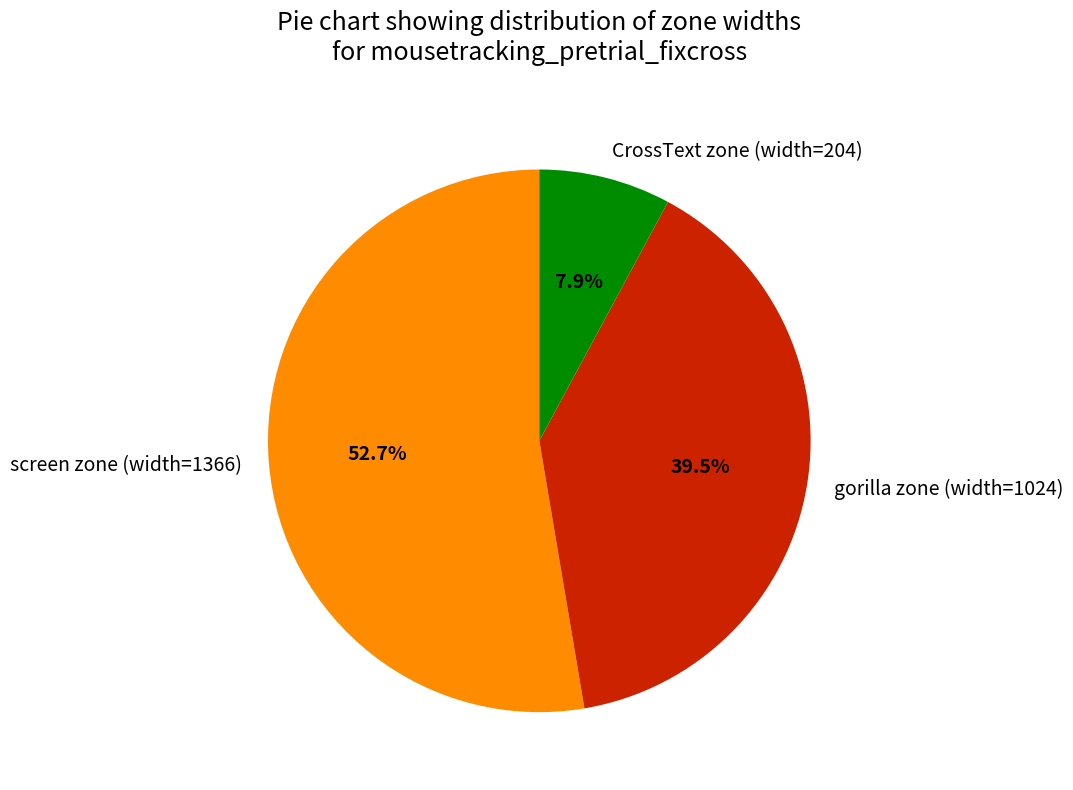

What percentage do CrossText zone (width=204) and screen zone (width=1366) together represent?

60.5%